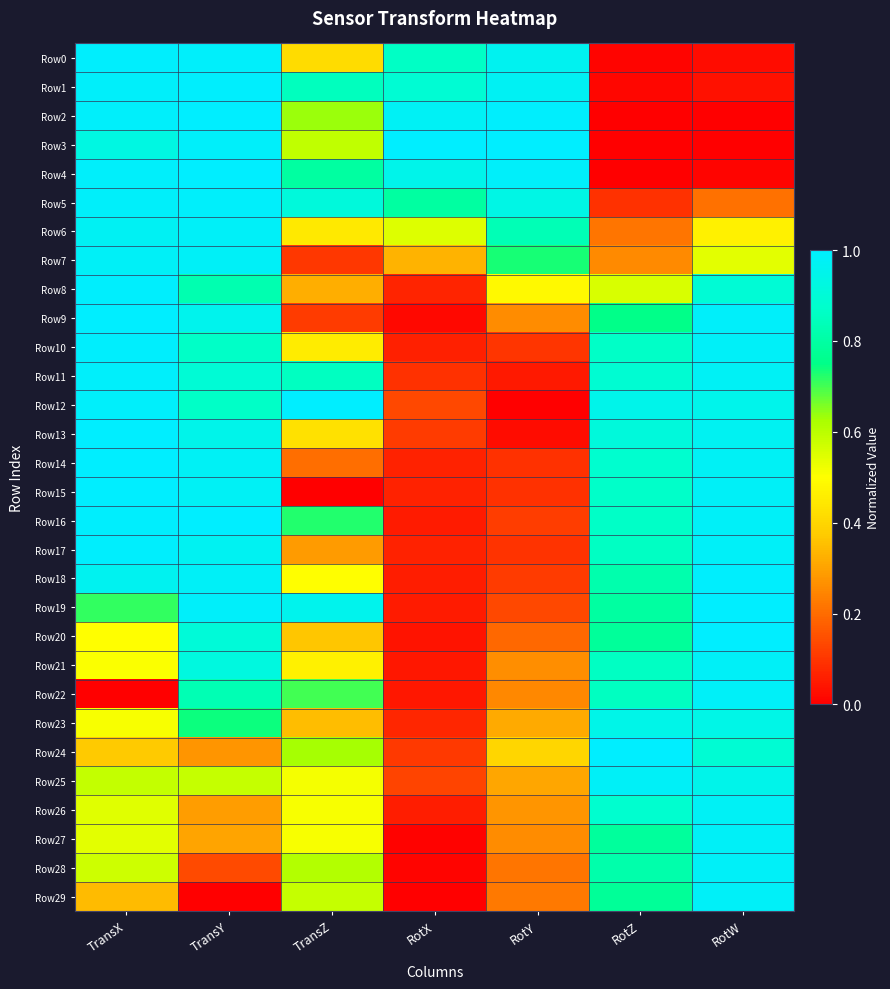

What is the total value across all series at RotY?

11.7